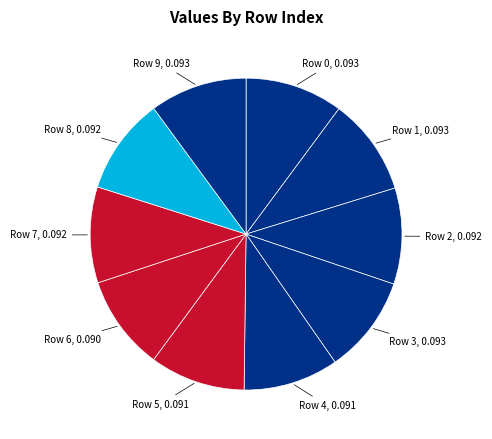

To the nearest percent, what is the average slice percentage?

10%